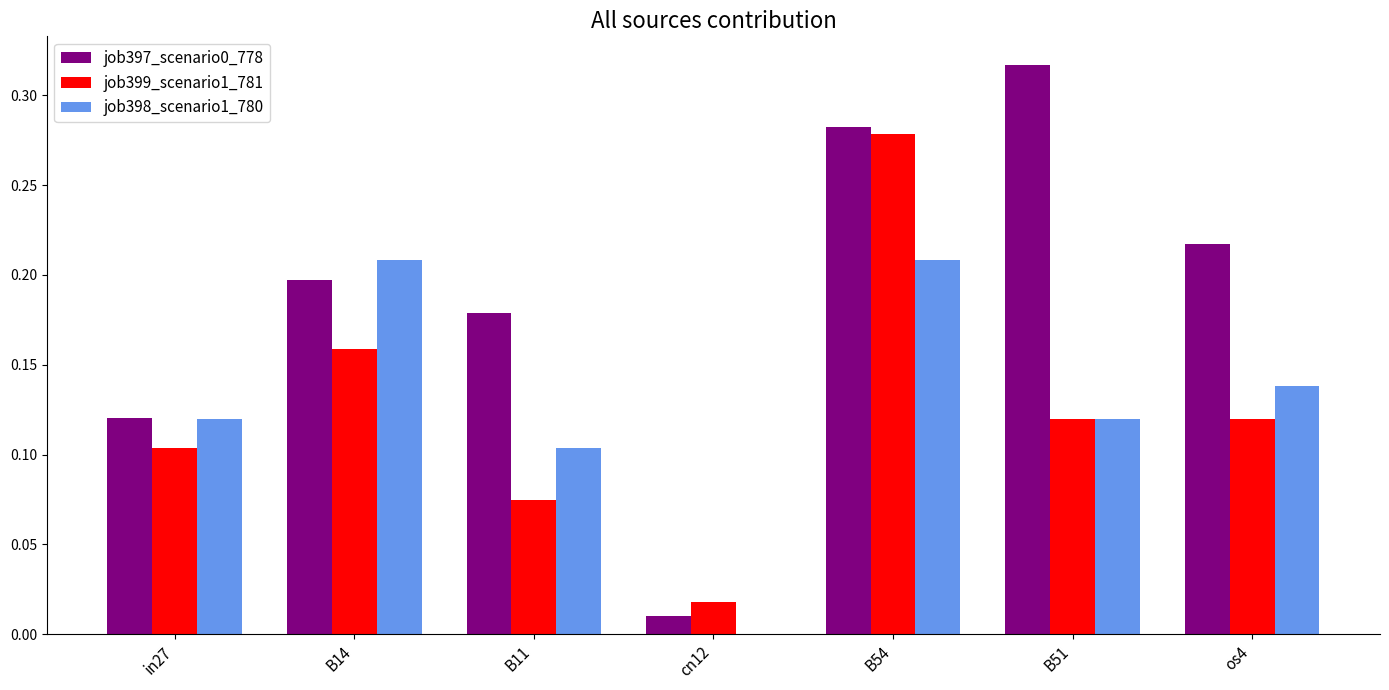

Is the value of job398_scenario1_780 at cn12 greater than the value of job397_scenario0_778 at B54?

No